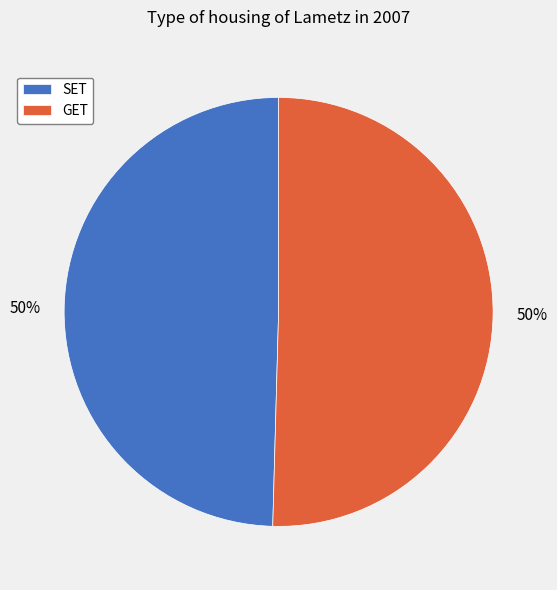

True or false: SET accounts for 58% of the total.

False